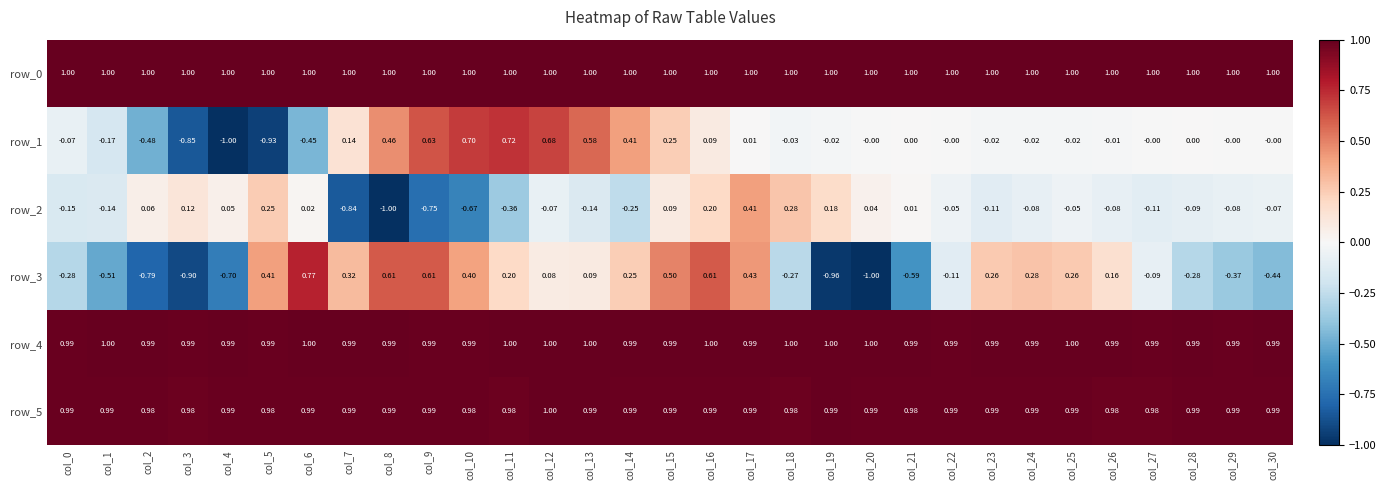

How many values in row_3 are above zero?

17